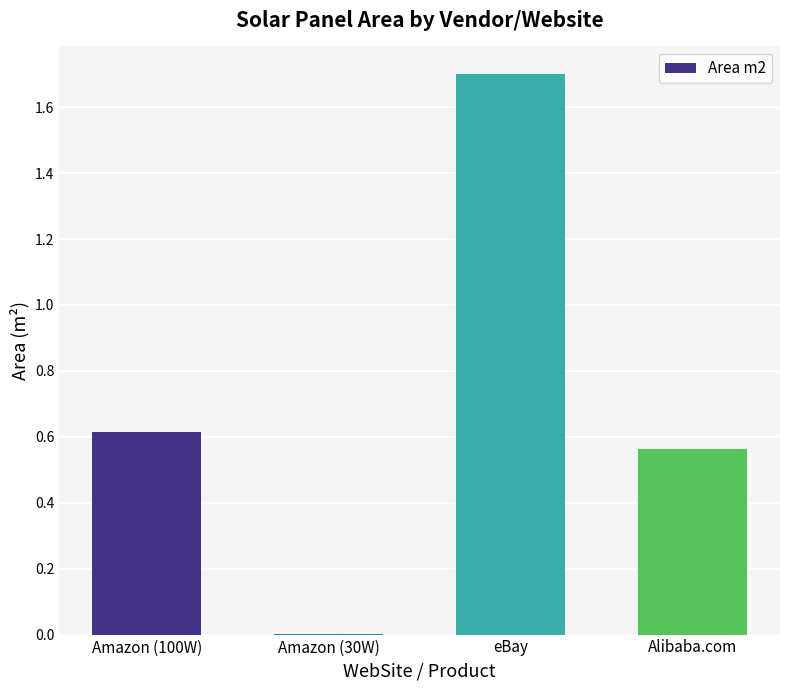

At which category does the chart reach its peak across all series?

eBay